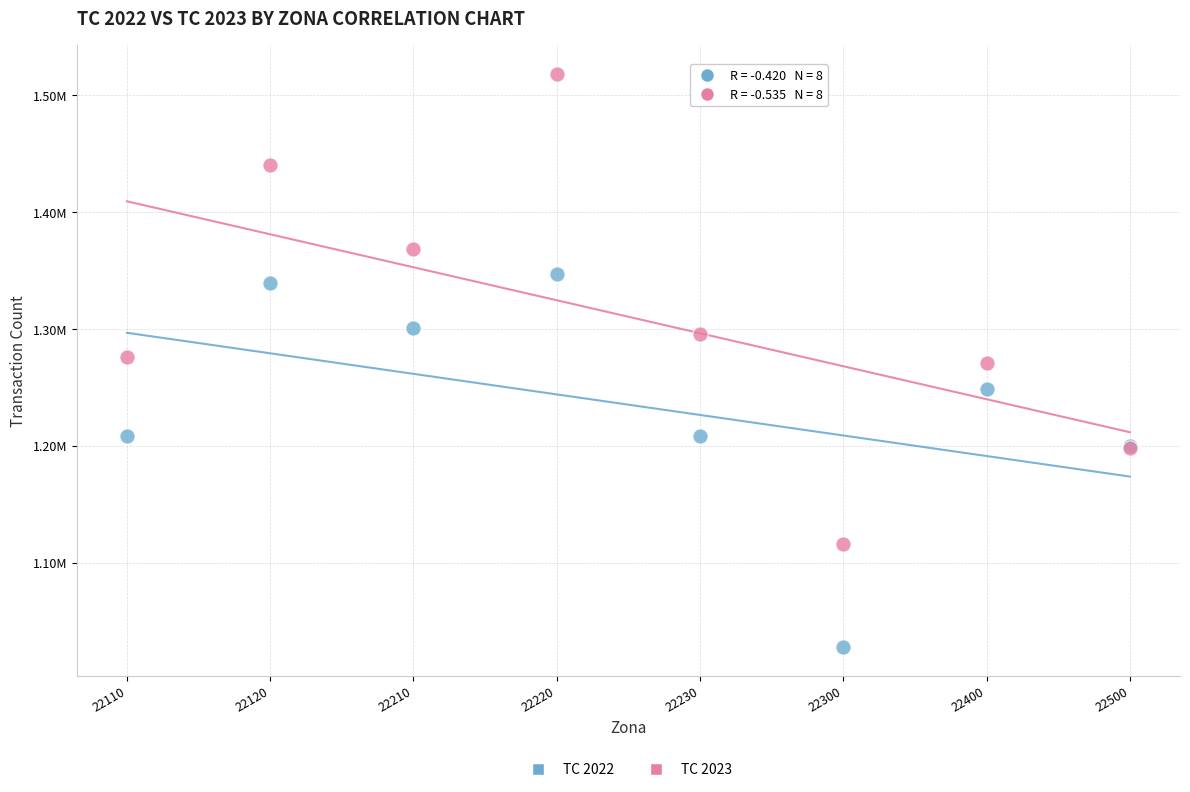

What are all the series names shown in the legend?

TC 2022, TC 2023